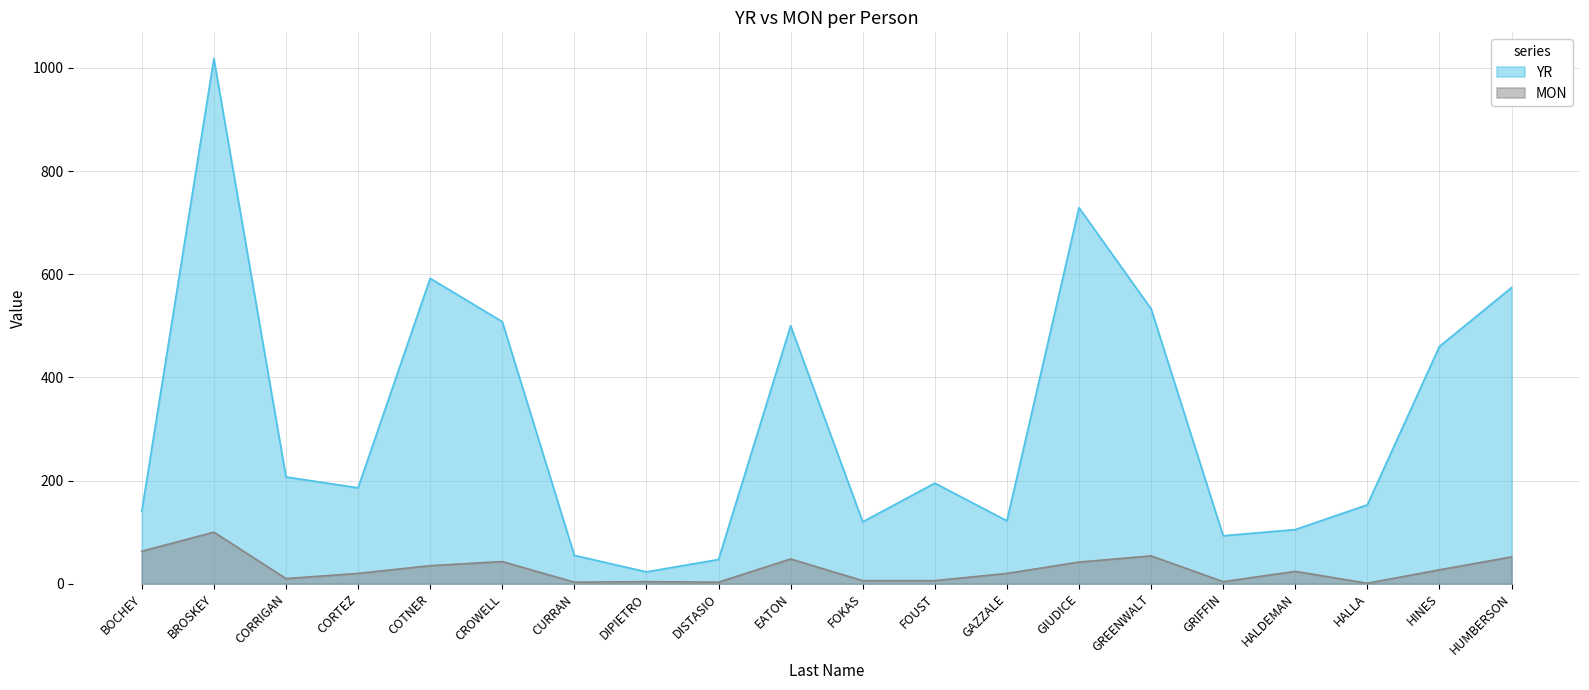

At which category does MON reach its first local peak?

BROSKEY